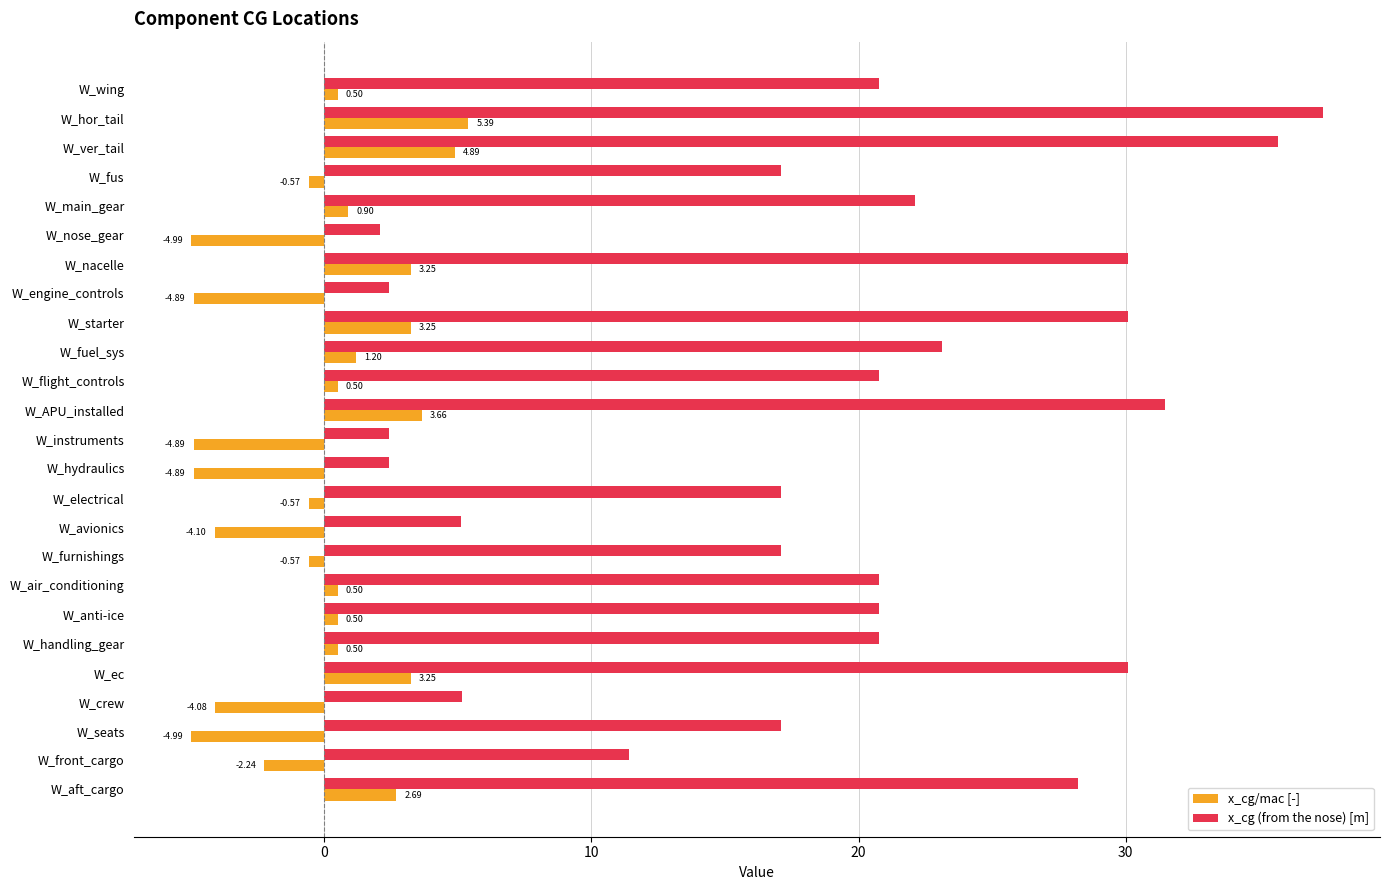

What is the difference between the highest and lowest values at W_avionics?

9.2